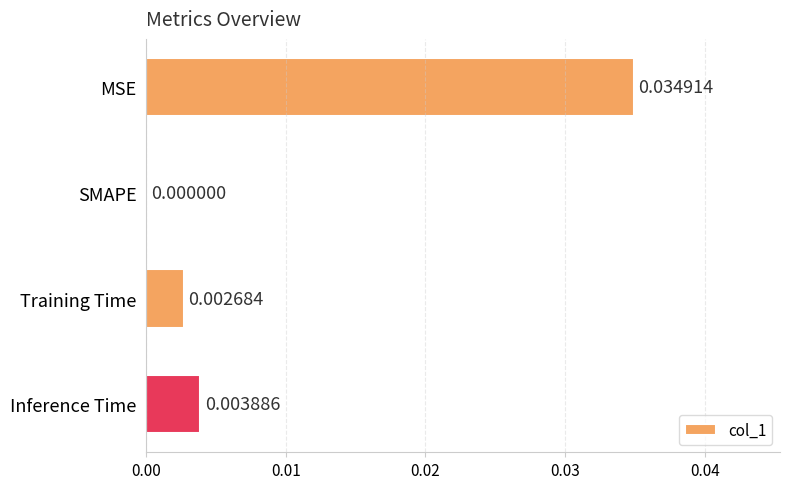

Between MSE and Training Time, which is larger?

MSE